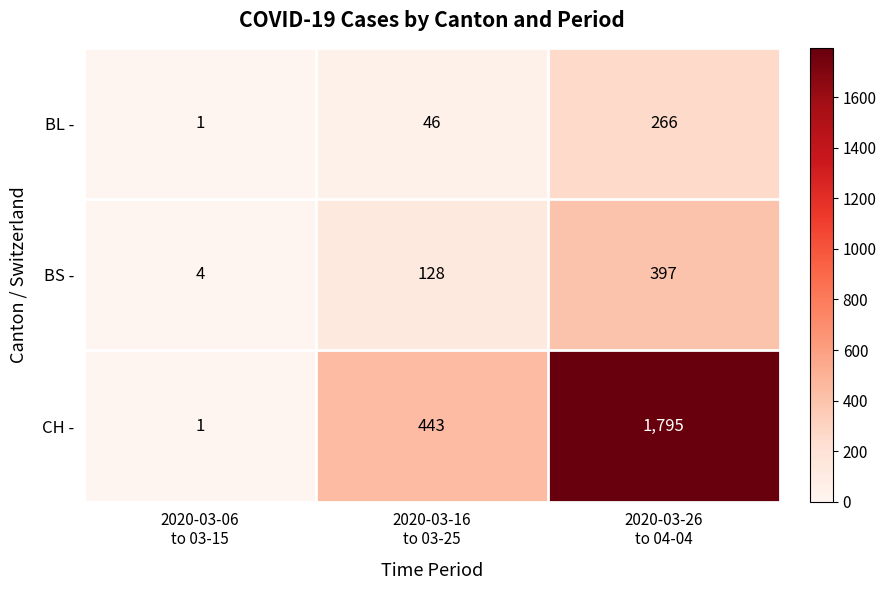

Rank the series at 2020-03-16
to 03-25 from lowest to highest value.

BL -, BS -, CH -